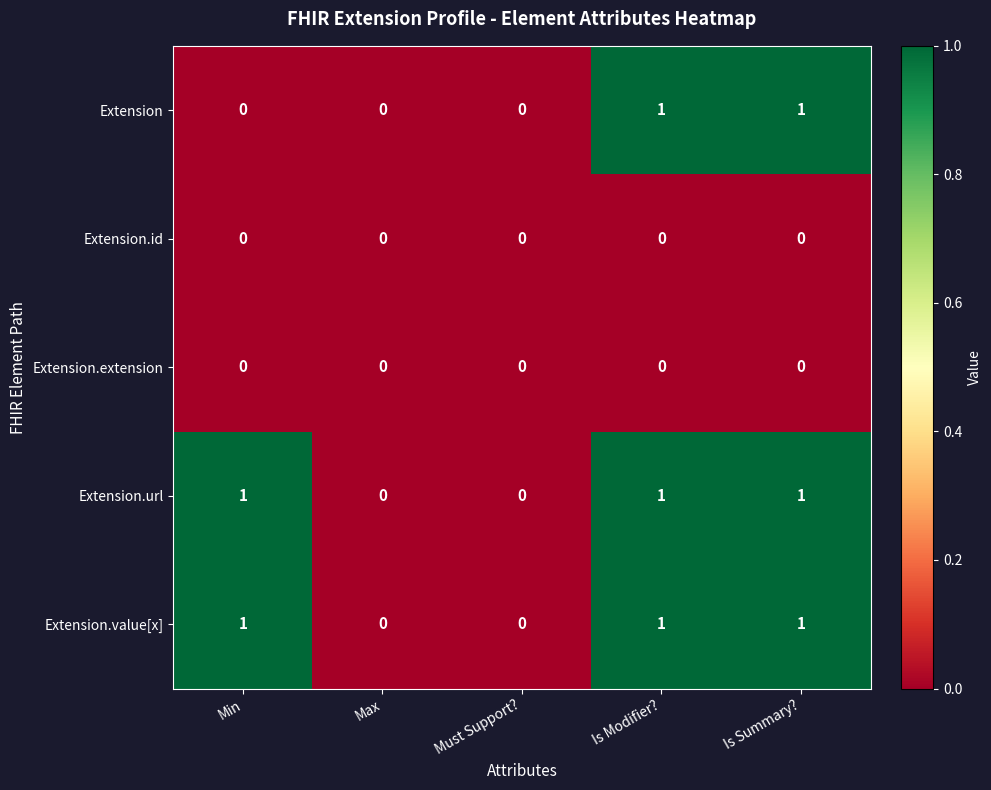

Reading right to left, transcribe all the data shown in this chart.

Extension: Is Summary?=1	Is Modifier?=1	Must Support?=0	Max=0	Min=0
Extension.id: Is Summary?=0	Is Modifier?=0	Must Support?=0	Max=0	Min=0
Extension.extension: Is Summary?=0	Is Modifier?=0	Must Support?=0	Max=0	Min=0
Extension.url: Is Summary?=1	Is Modifier?=1	Must Support?=0	Max=0	Min=1
Extension.value[x]: Is Summary?=1	Is Modifier?=1	Must Support?=0	Max=0	Min=1